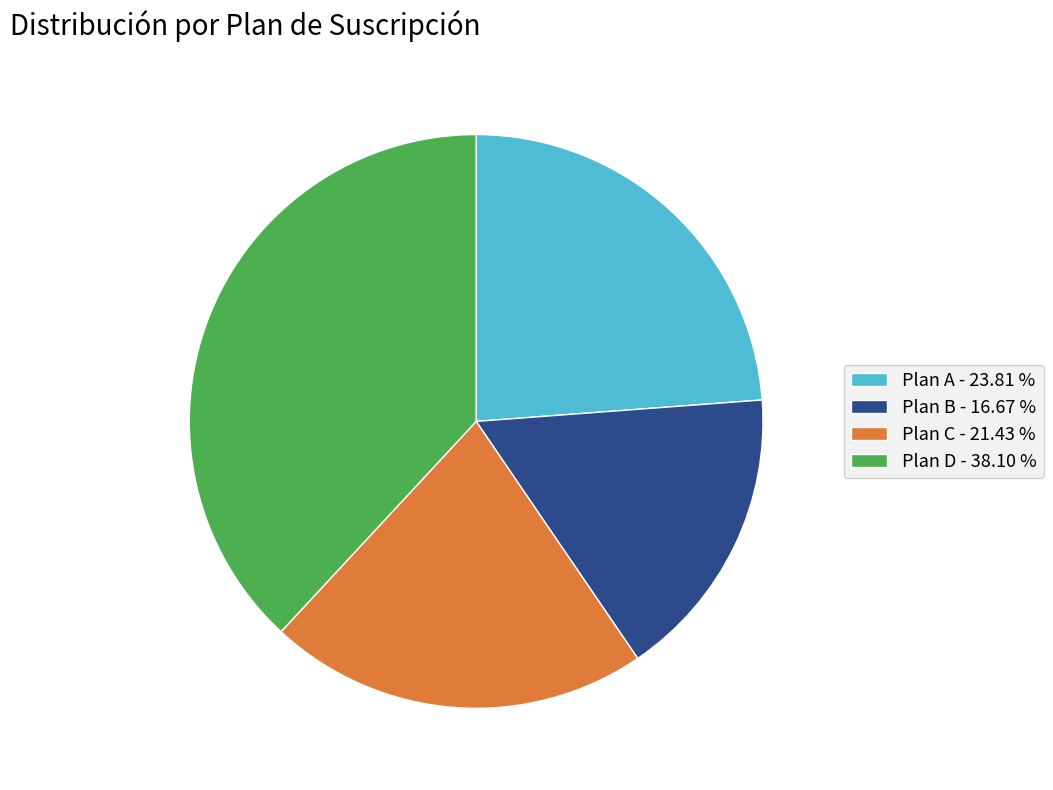

Between Plan C - 21.43 % and Plan A - 23.81 %, which is larger?

Plan A - 23.81 %